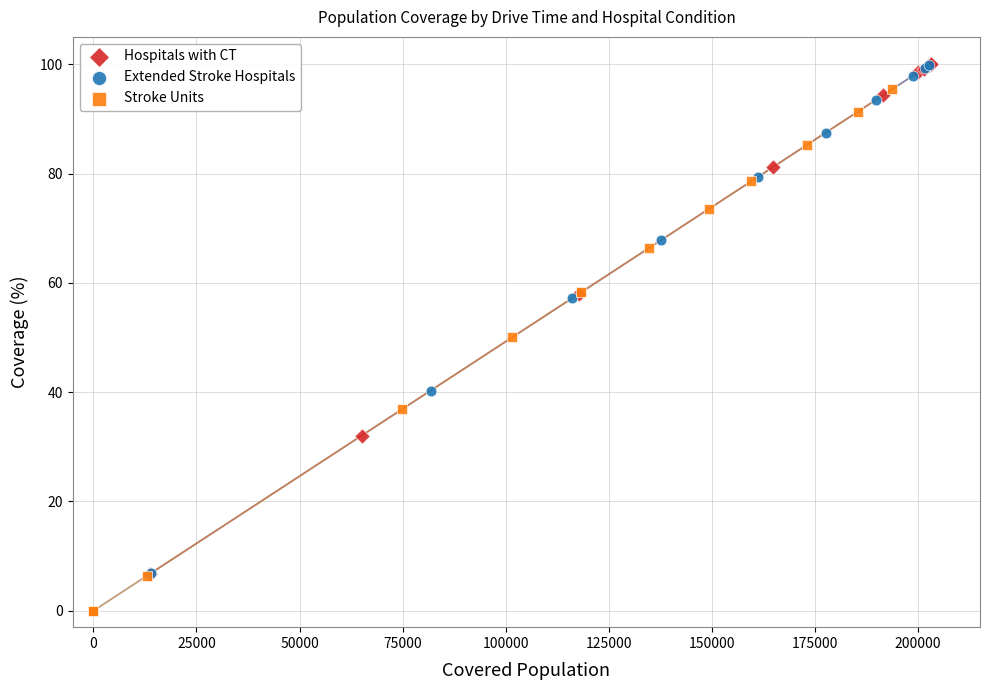

Which series has the widest spread of Y values?

Extended Stroke Hospitals